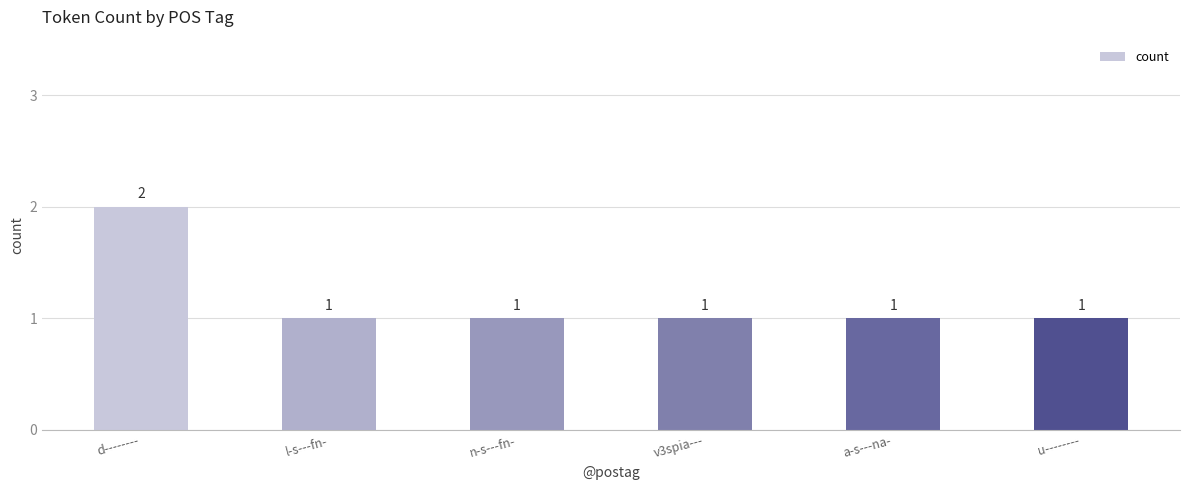

The value at u-------- is 1. True or false?

True